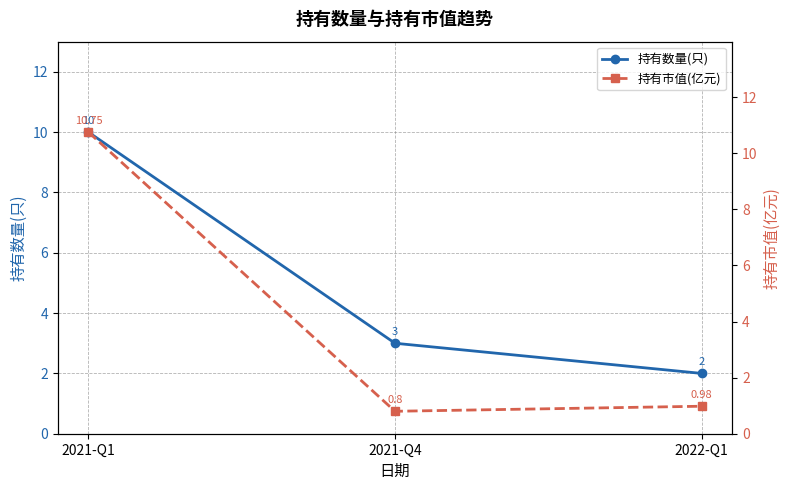

Which series has the largest total across all categories?

持有数量(只)